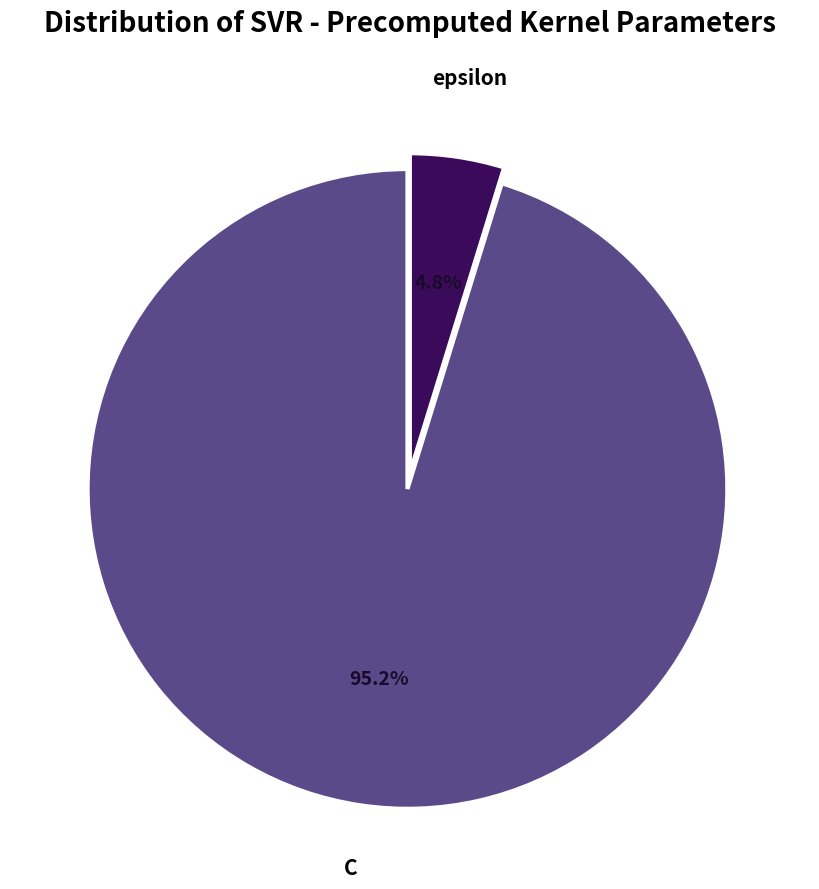

To the nearest percent, what percentage of the pie is epsilon?

5%